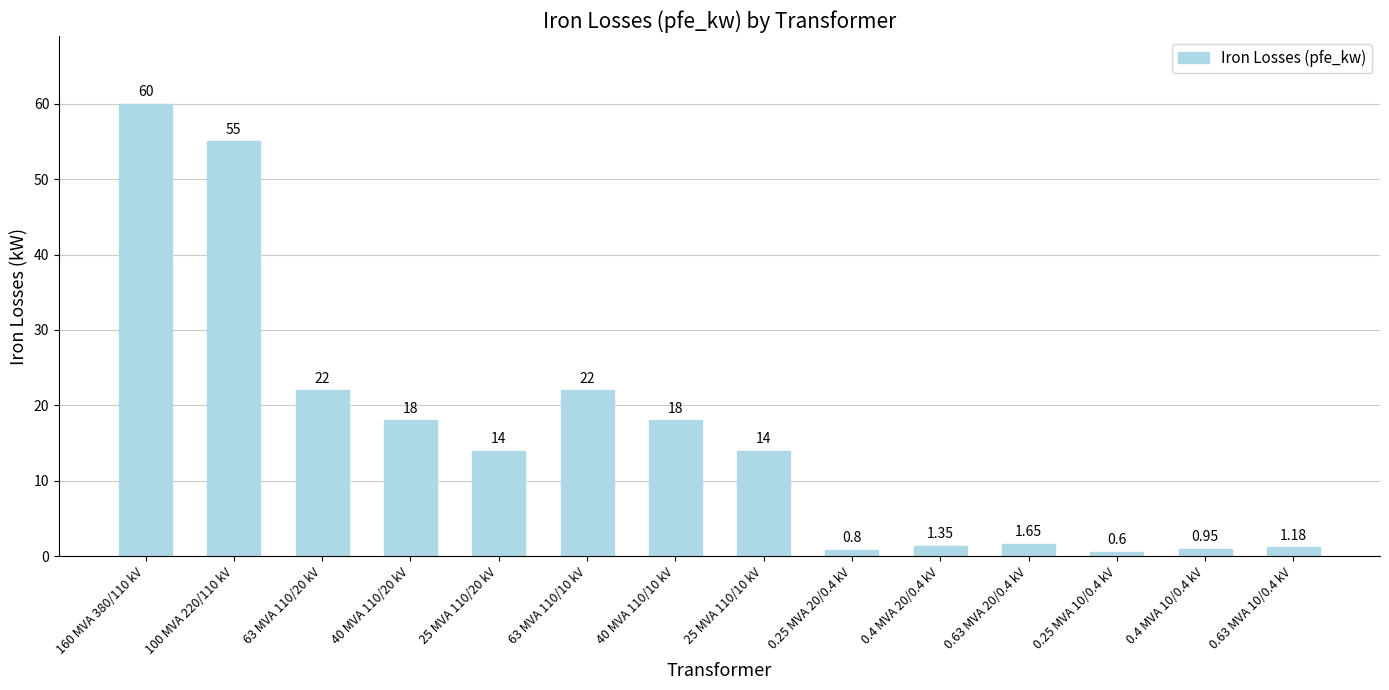

Which label corresponds to the smallest value in the chart?

0.25 MVA 10/0.4 kV